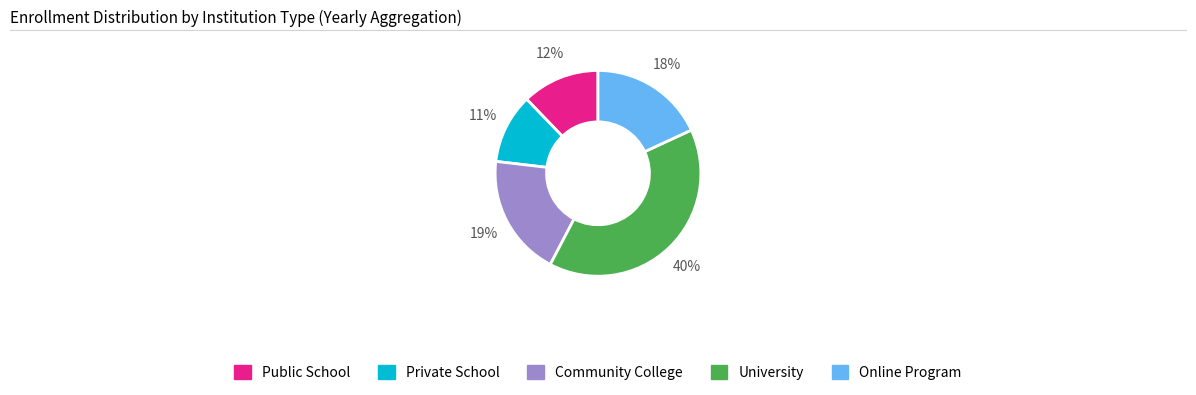

Does any single category account for the majority?

No